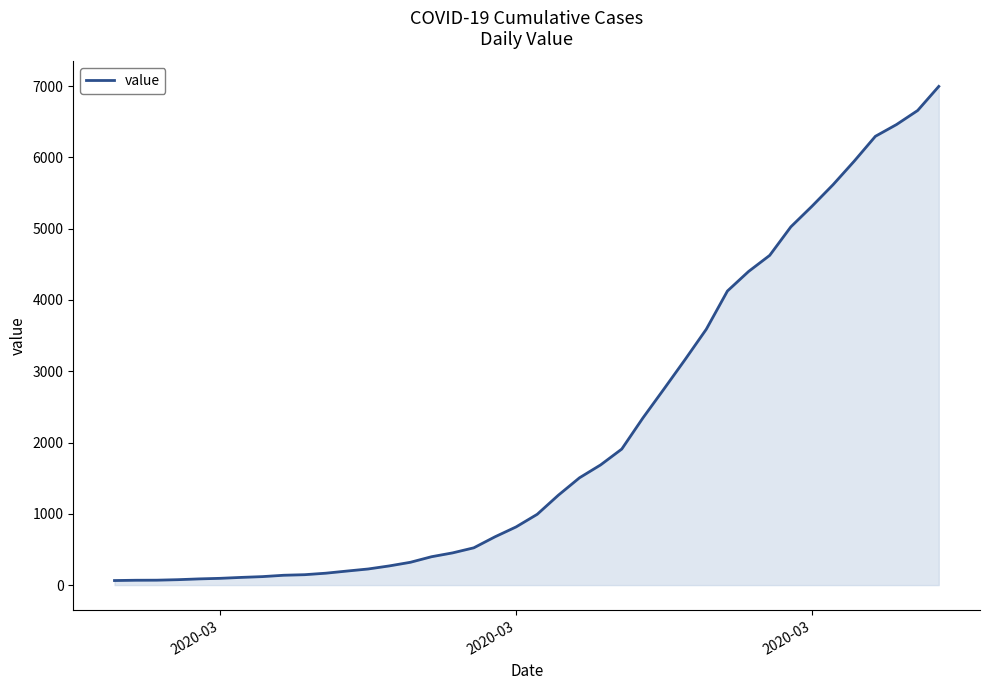

What is the smallest value displayed?

64